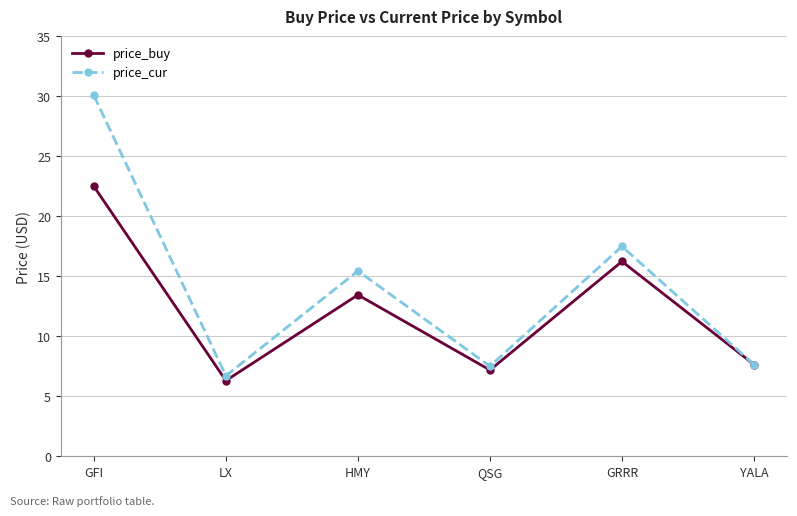

At which label is price_buy closest to 14?

HMY